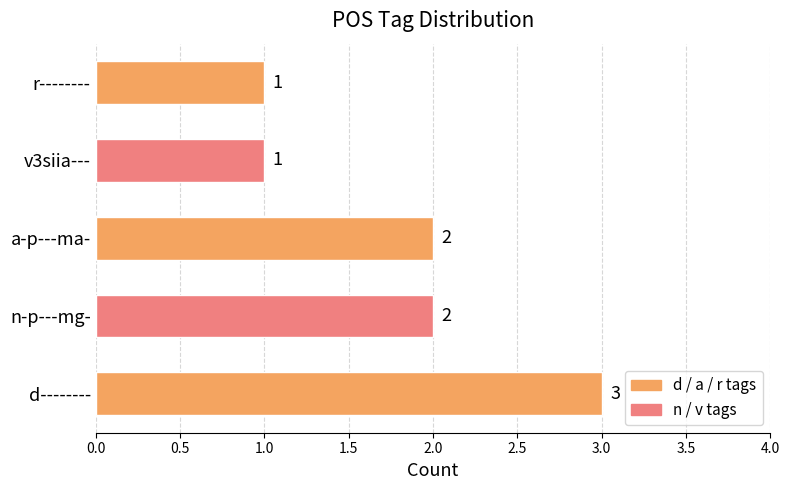

What is the sum of all values?

9